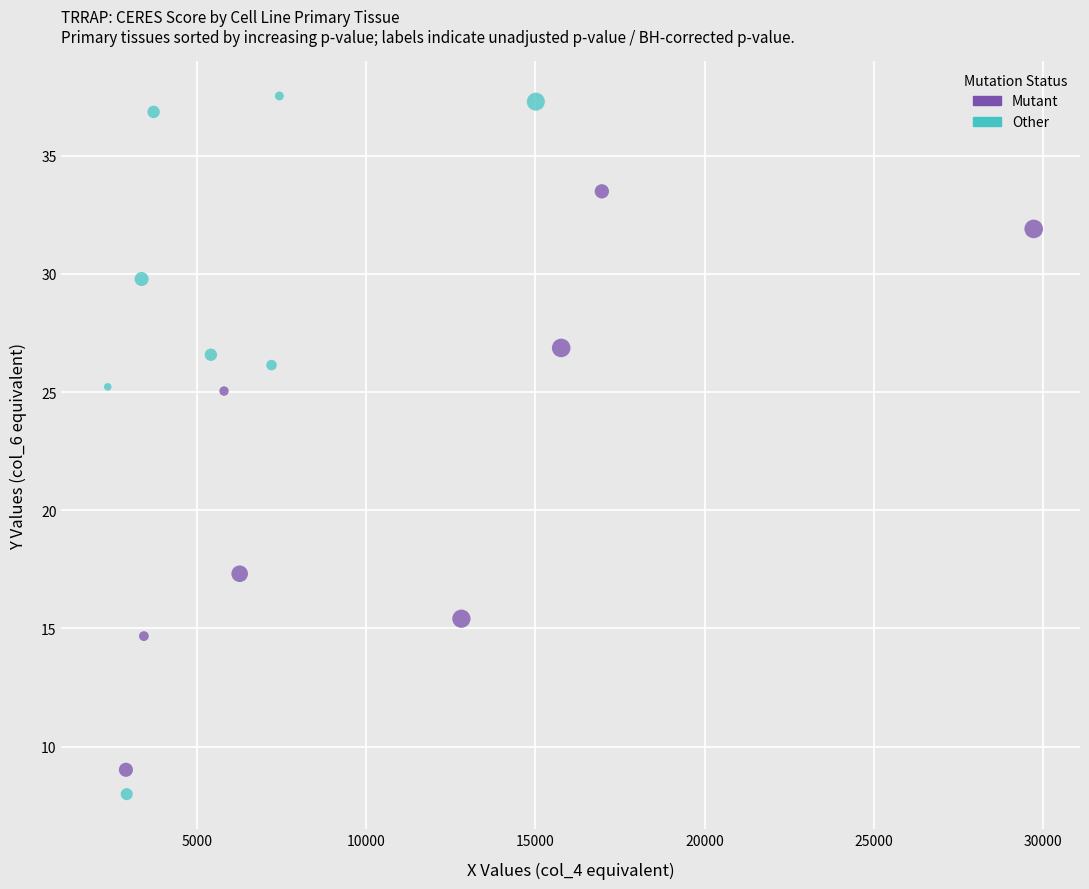

What are all the series names shown in the legend?

Mutant, Other